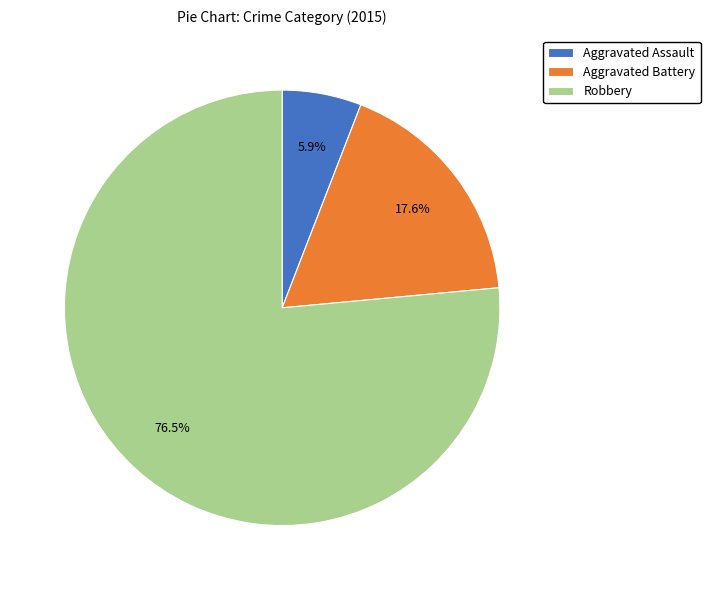

True or false: Aggravated Battery accounts for 31% of the total.

False